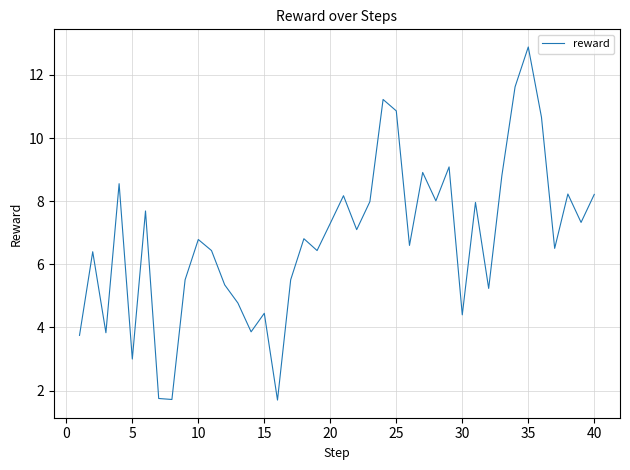

What is the minimum value shown in the chart?

1.7